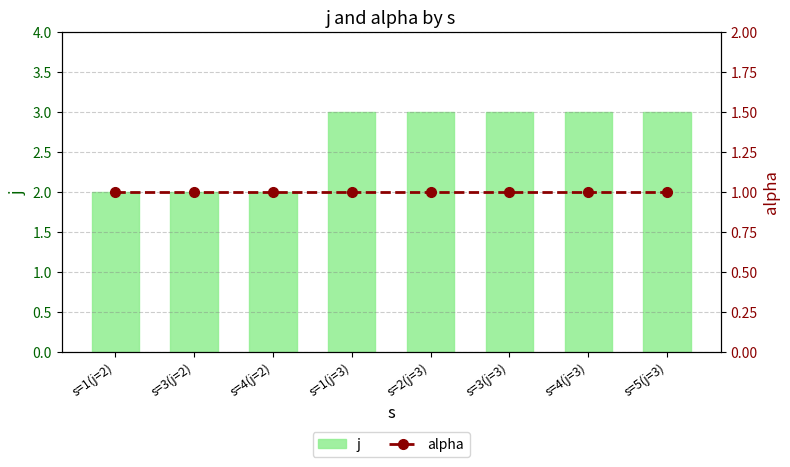

What are all the series names shown in the legend?

j, alpha